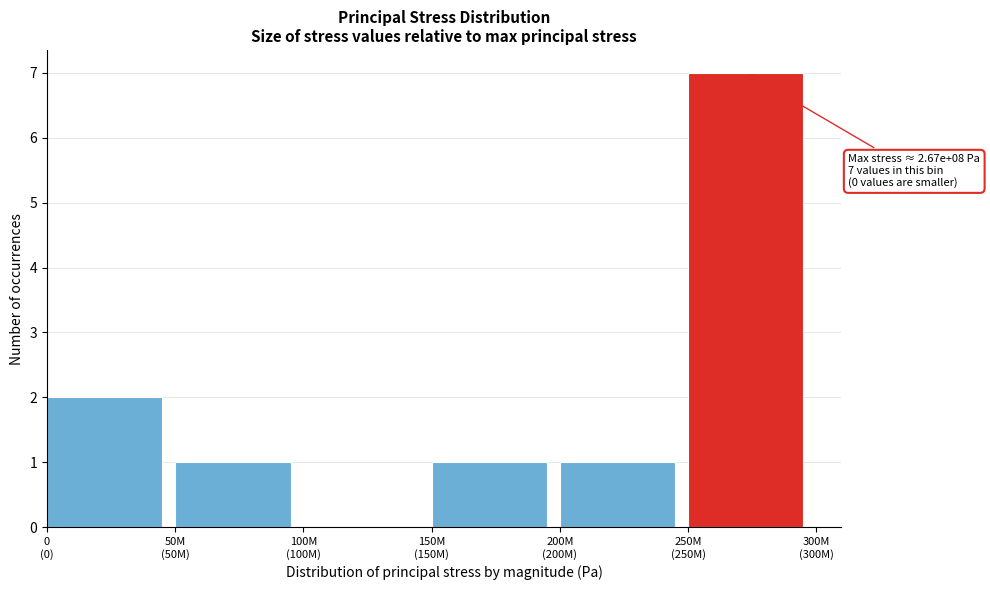

What is the maximum value shown in the chart?

7